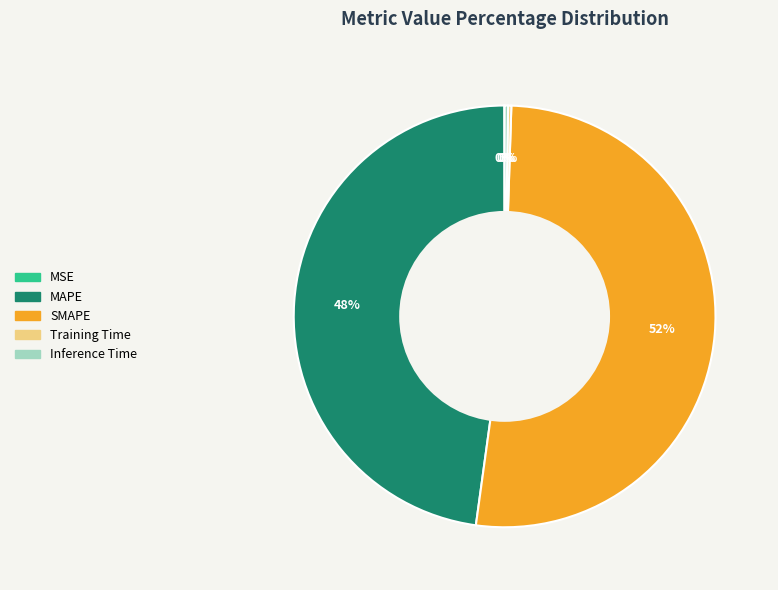

What is the majority slice?

SMAPE